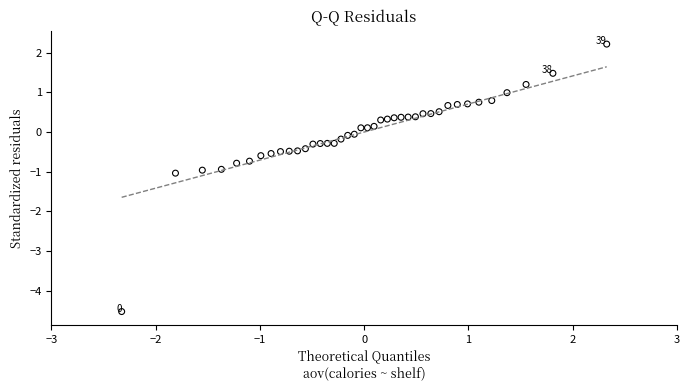

What is the range of X values (max minus min)?

4.7